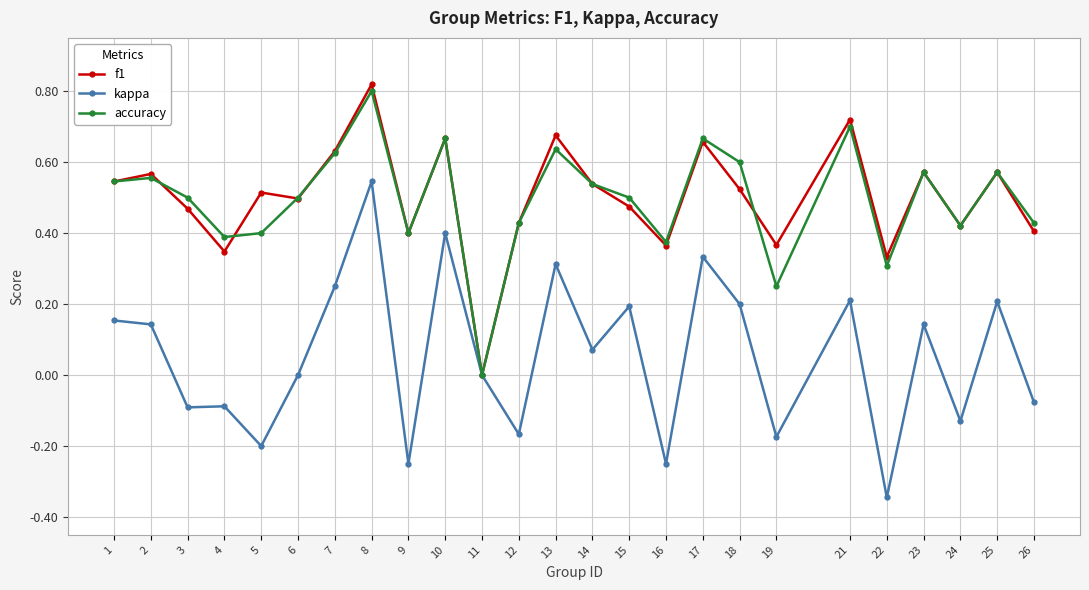

The accuracy series shows 0.3 at 8. True or false?

False